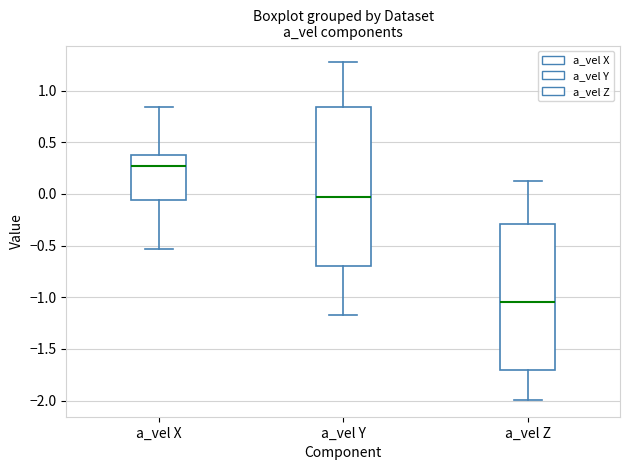

Which box's median line is the highest?

a_vel X